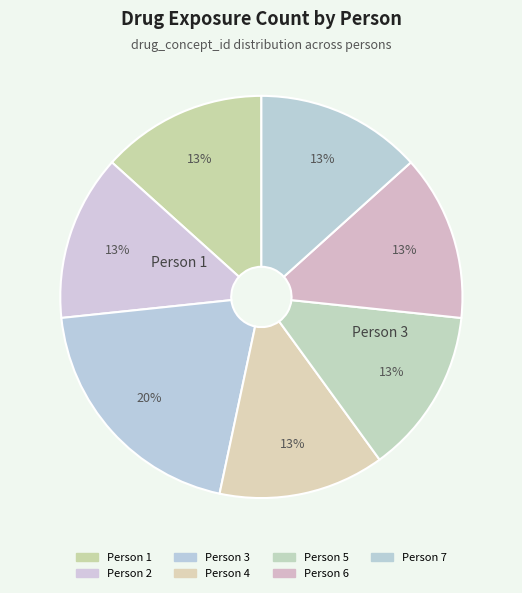

Is there any slice that represents more than half of the pie?

No